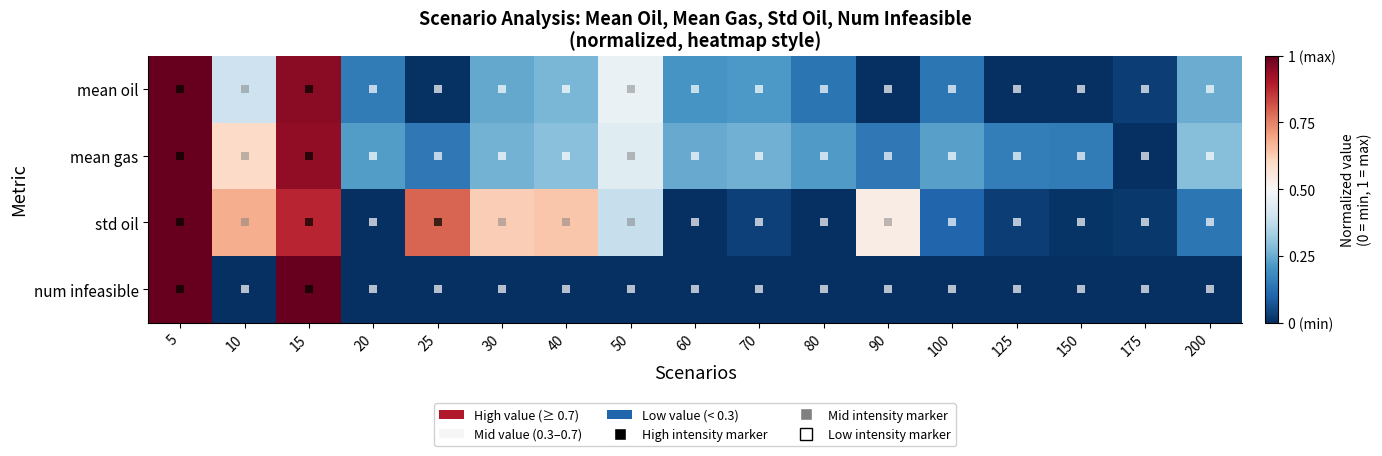

Between 125 and 200, which series saw the biggest shift?

mean oil